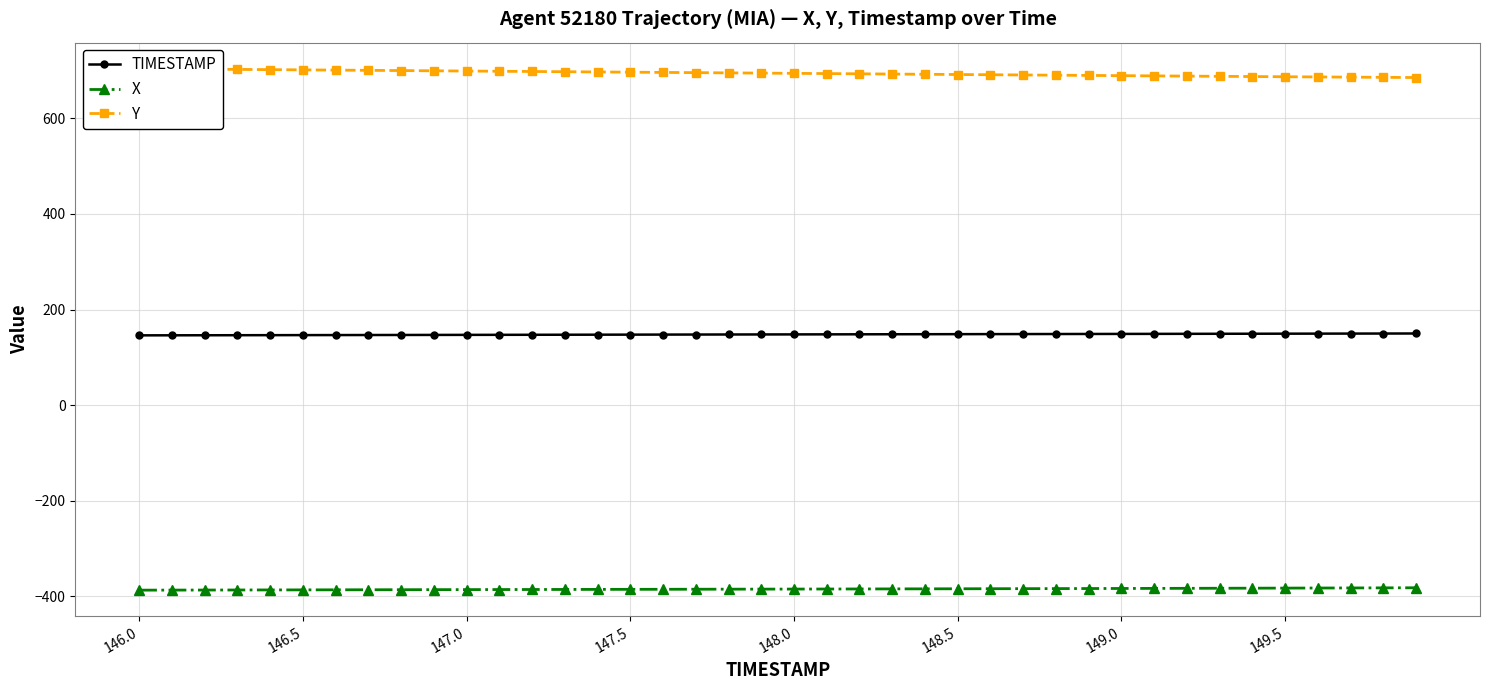

True or false: Y and TIMESTAMP intersect in this chart.

False